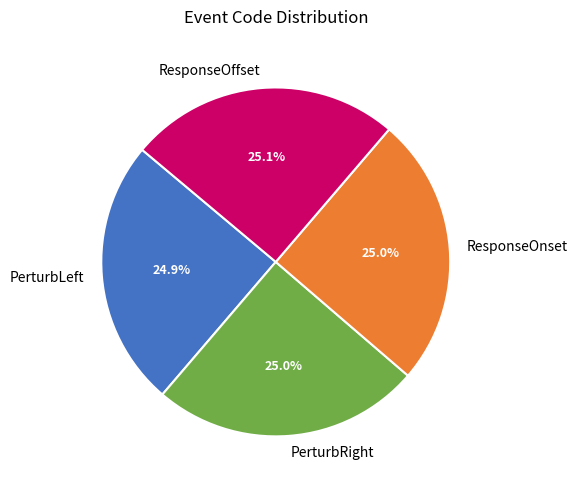

To the nearest percent, what percentage of the pie is PerturbRight?

25%